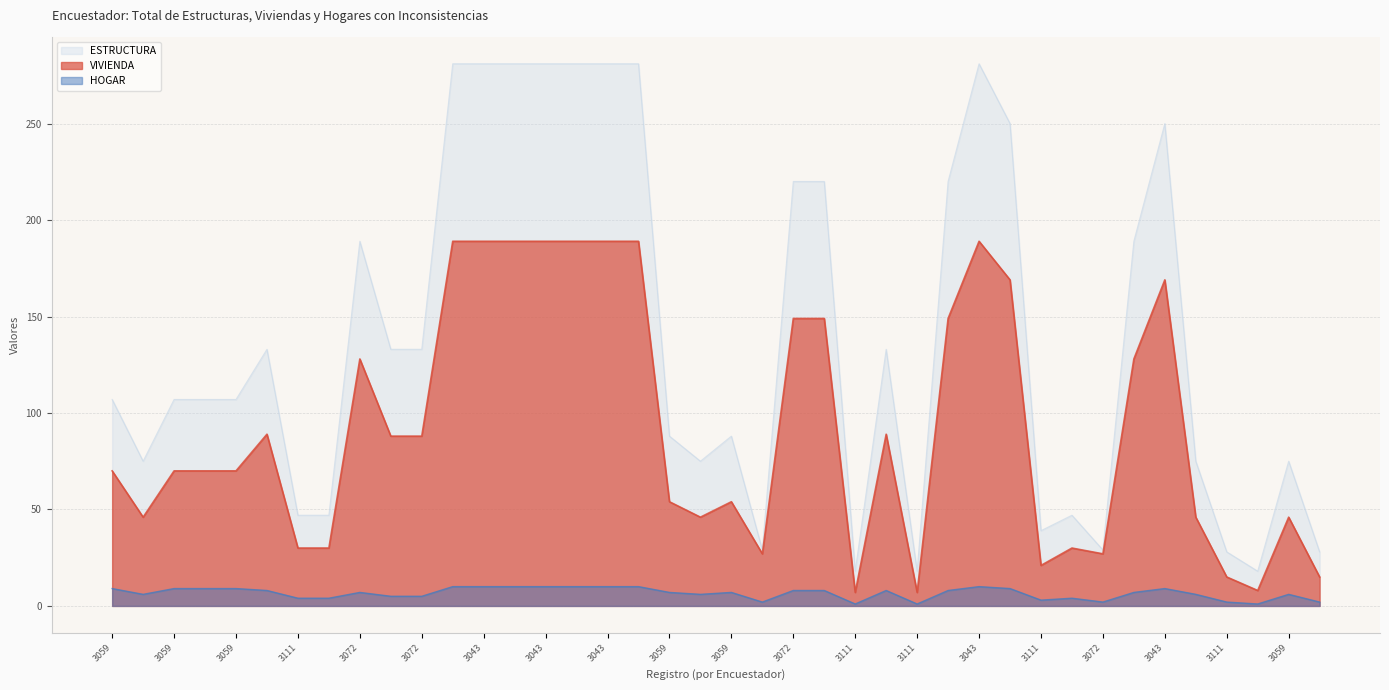

Does the chart display data point markers on the line(s)?

No